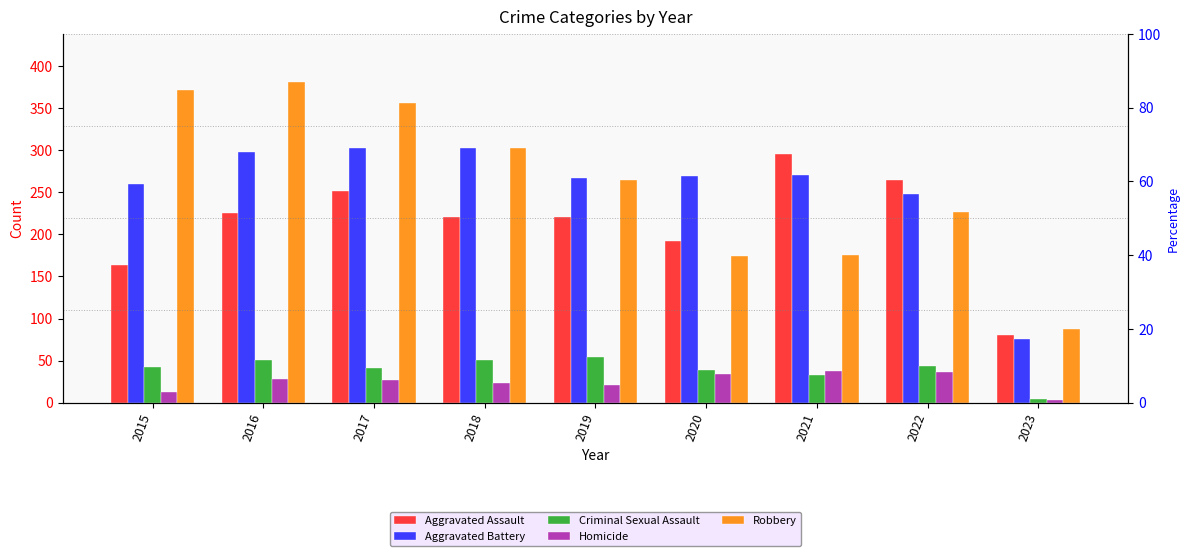

What is the maximum value shown in the chart?

381